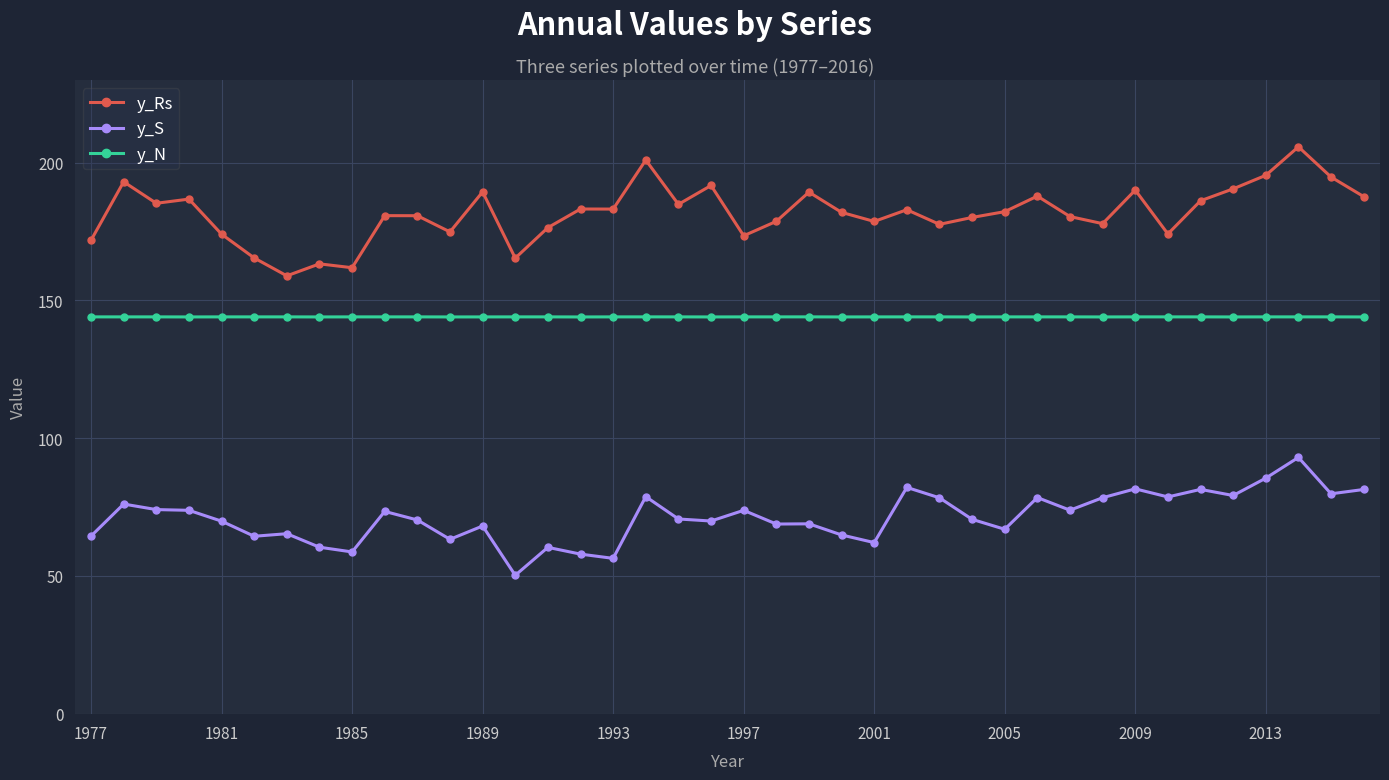

True or false: y_N has more than 2 points higher than both neighbors.

True